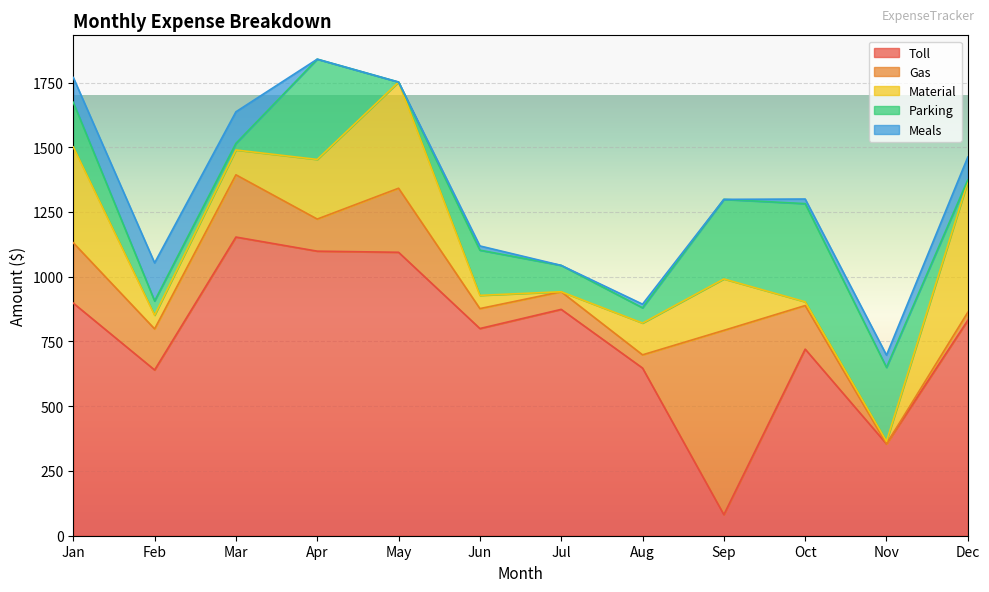

Reading left to right, list all the values displayed in this chart.

Toll: Jan=898.2	Feb=640.0	Mar=1153.2	Apr=1098.8	May=1094.5	Jun=800.0	Jul=874.0	Aug=647.5	Sep=81.3	Oct=720.5	Nov=354.6	Dec=831.8
Gas: Jan=233.0	Feb=158.5	Mar=240.4	Apr=123.9	May=247.3	Jun=77.0	Jul=68.0	Aug=51.0	Sep=711.7	Oct=168.3	Nov=0.0	Dec=31.0
Material: Jan=370.0	Feb=52.9	Mar=95.8	Apr=230.2	May=410.0	Jun=51.1	Jul=0.0	Aug=122.6	Sep=198.5	Oct=14.5	Nov=9.8	Dec=504.4
Parking: Jan=172.5	Feb=55.0	Mar=25.5	Apr=387.2	May=0.0	Jun=174.5	Jul=101.8	Aug=59.0	Sep=307.2	Oct=379.0	Nov=285.5	Dec=7.0
Meals: Jan=95.7	Feb=147.1	Mar=122.0	Apr=0.0	May=0.0	Jun=16.4	Jul=0.0	Aug=14.0	Sep=0.0	Oct=17.8	Nov=47.4	Dec=87.9